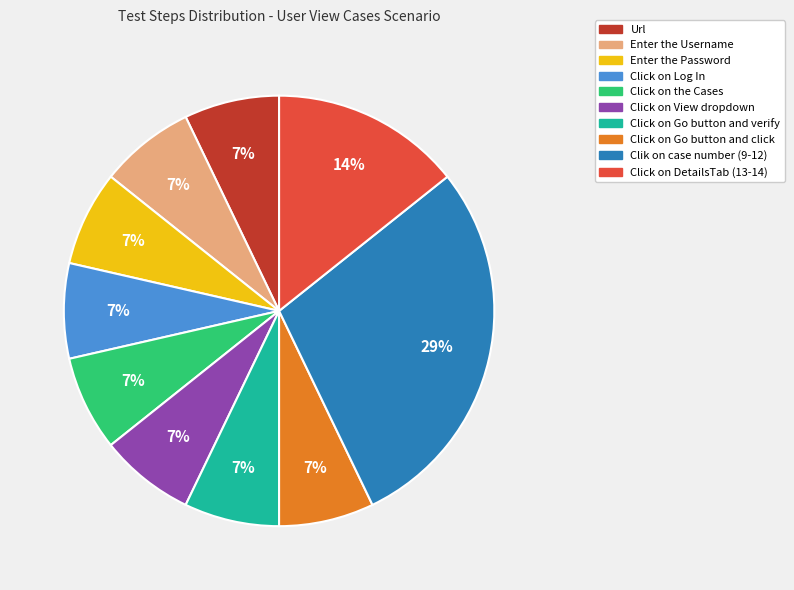

Does any single category account for the majority?

No